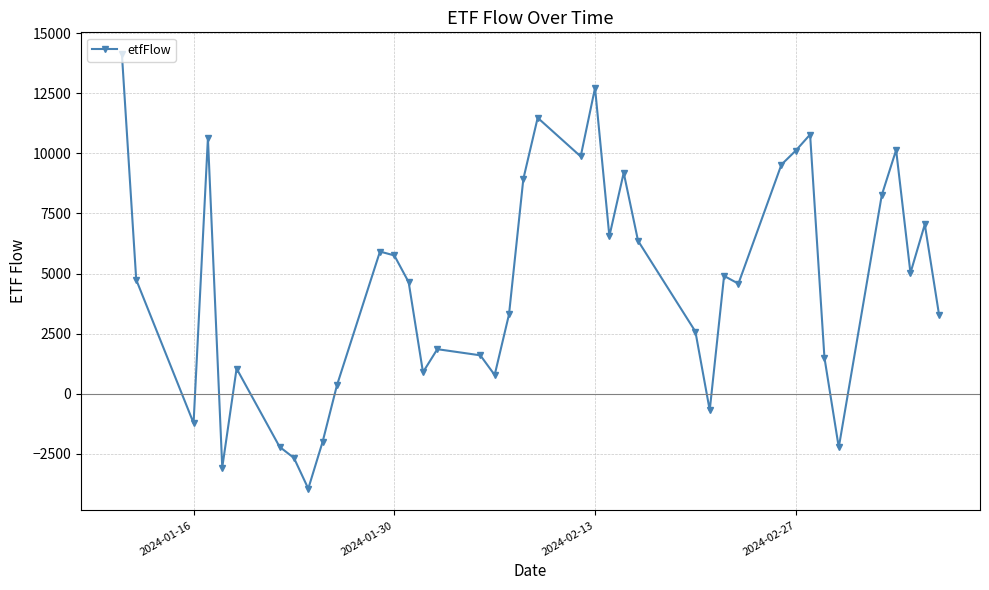

How many negative values are there?

8